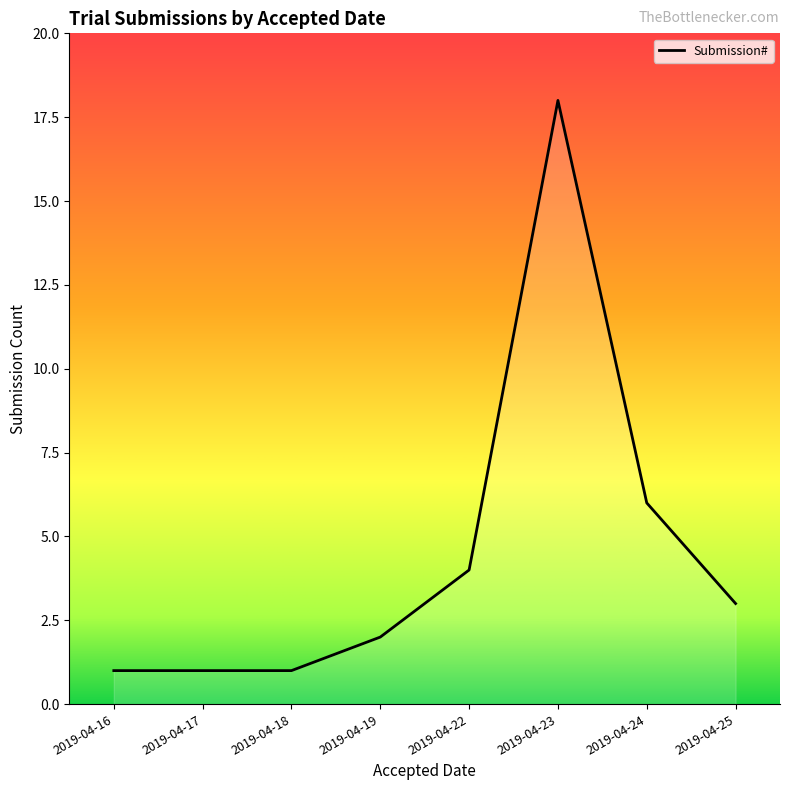

What is the ratio of the value at 2019-04-22 to the value at 2019-04-18?

4.0